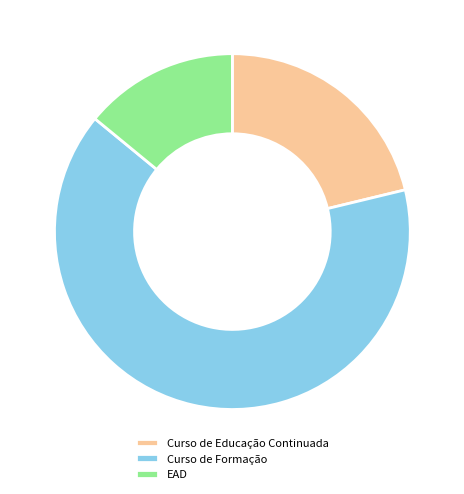

Which slice is the smallest?

EAD